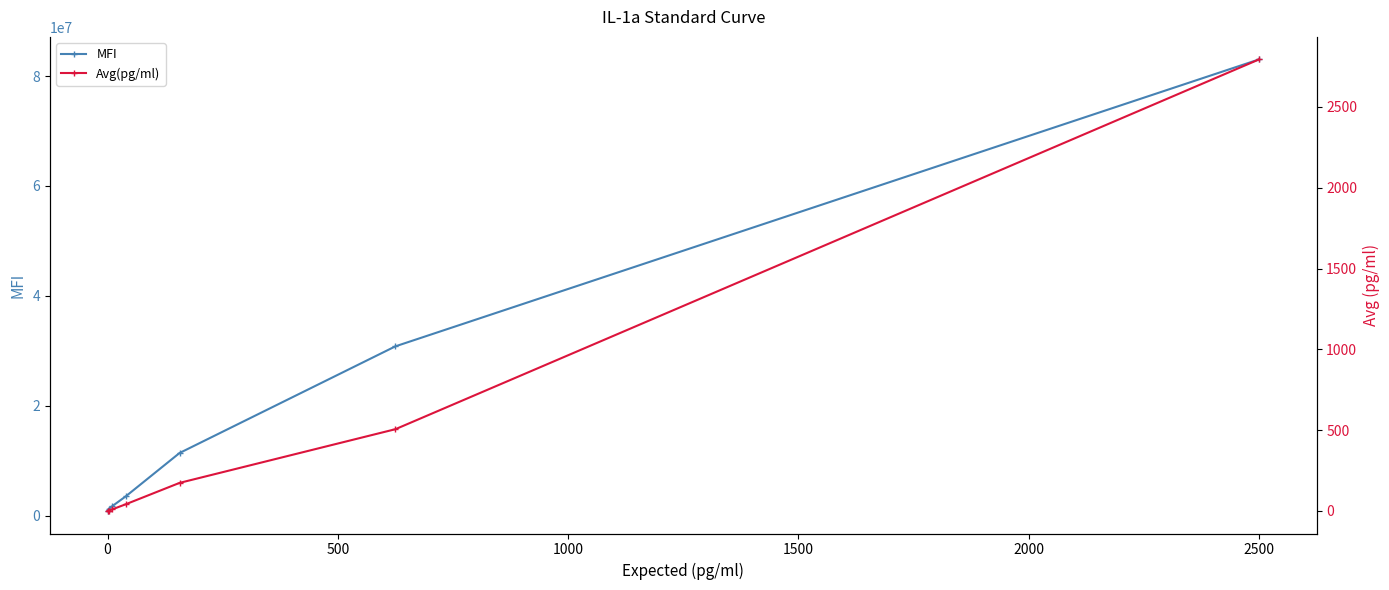

The value of MFI at 2500 is 141009388. True or false?

False